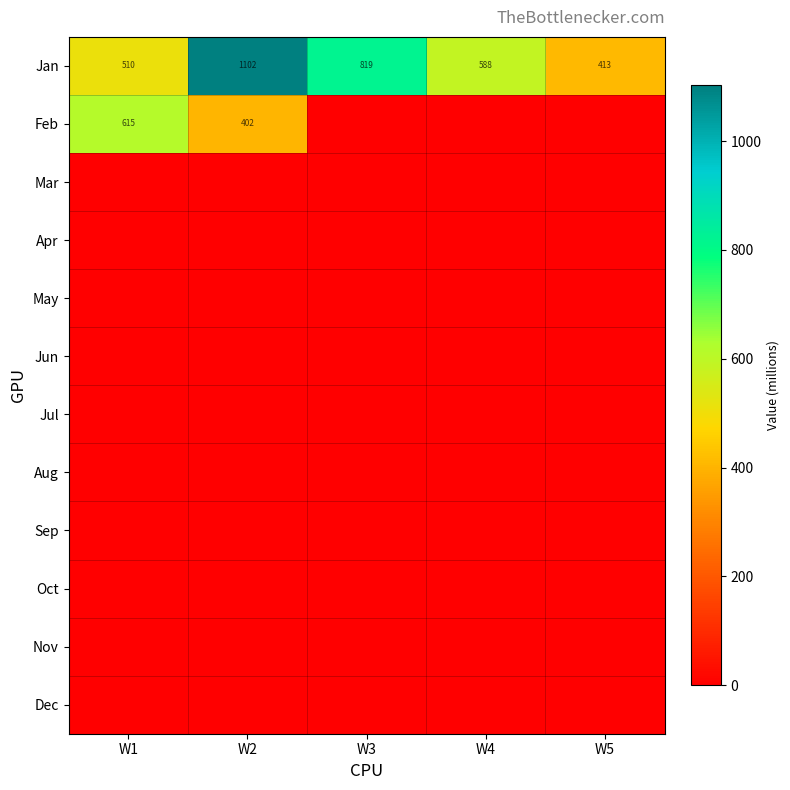

True or false: Jan has a value of 989 at W4.

False